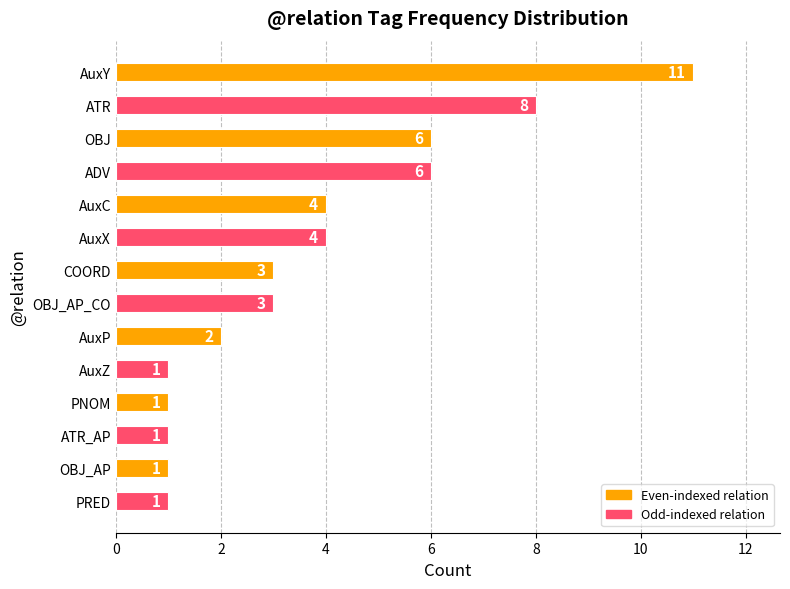

Which has a higher value, AuxC or OBJ?

OBJ